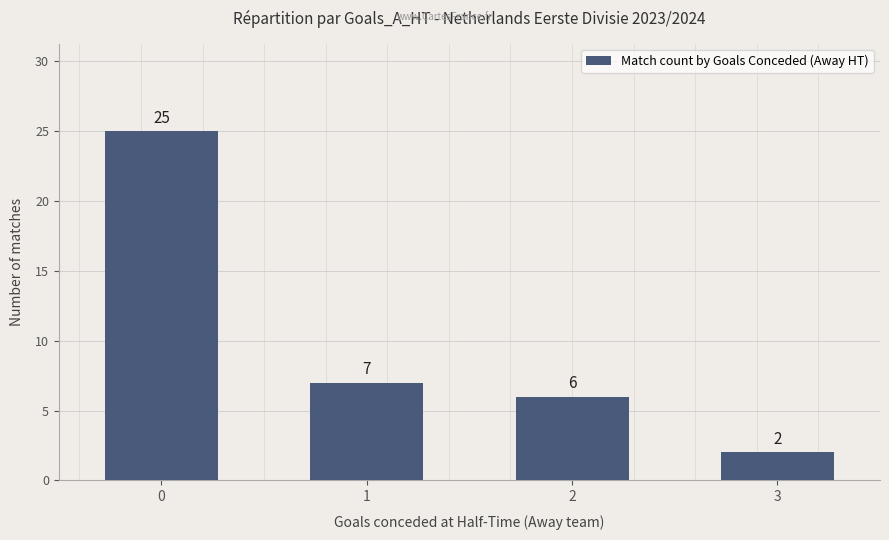

Which label corresponds to the smallest value in the chart?

3